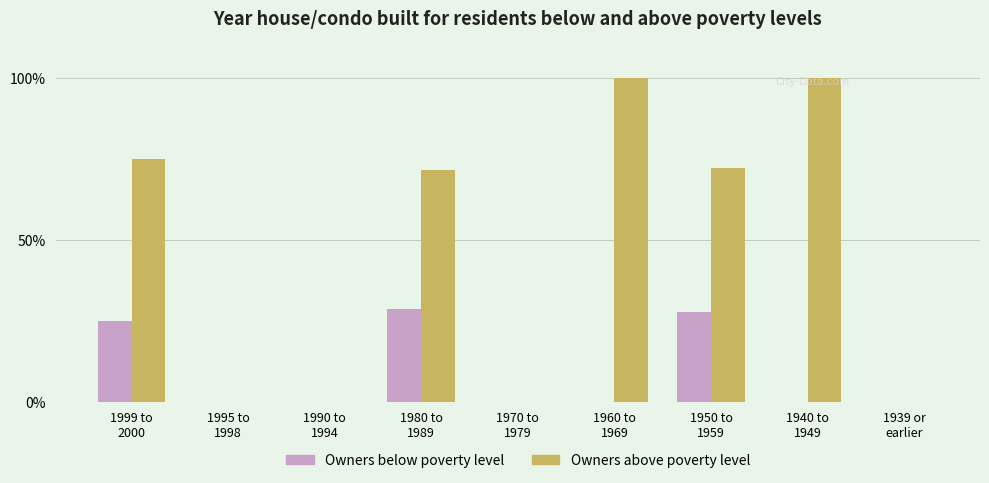

What is the greatest value displayed?

100.0